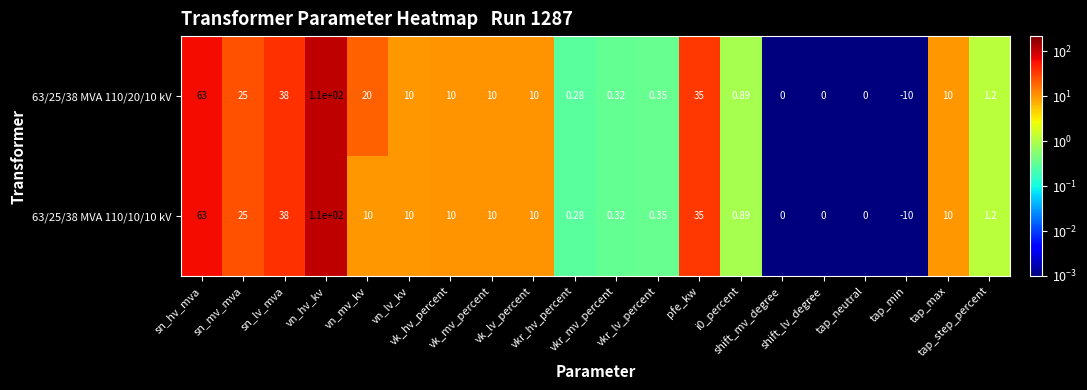

Which label corresponds to the smallest value in the chart?

tap_min